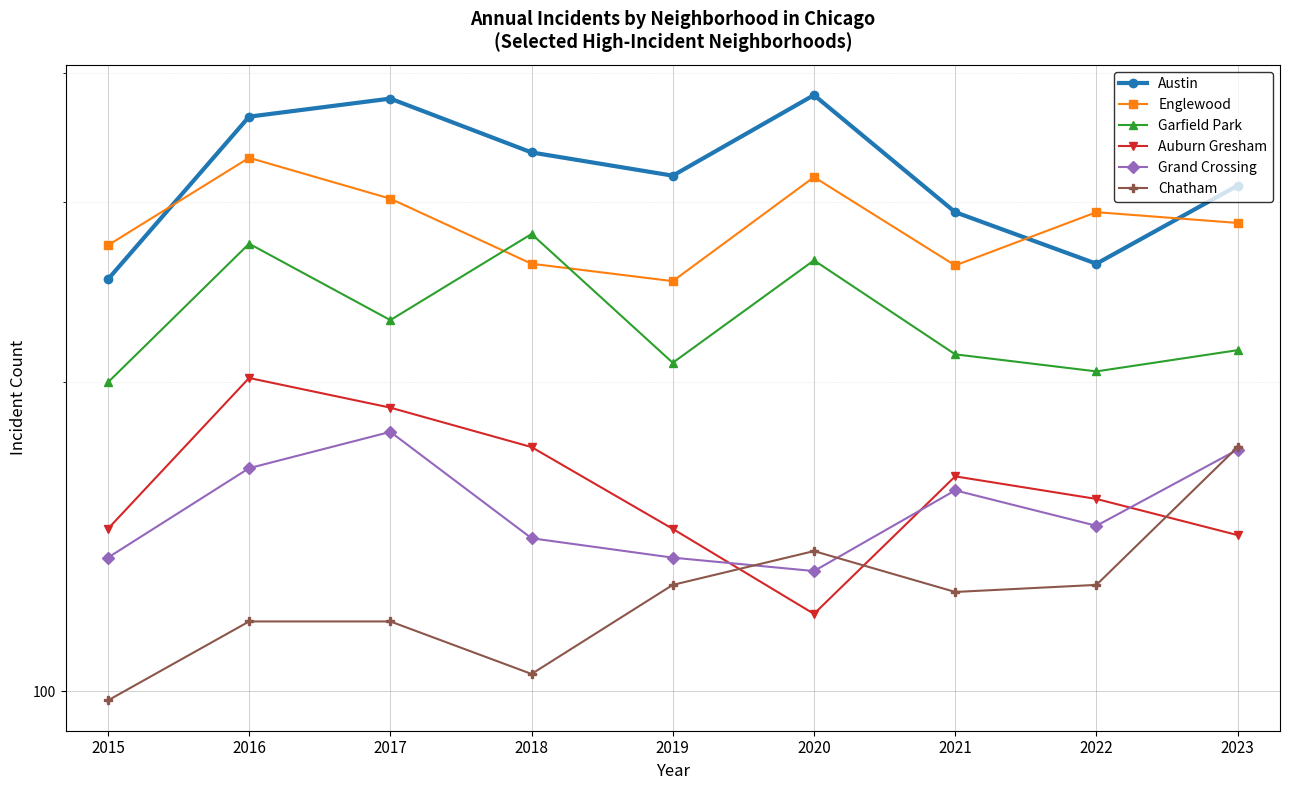

How many interior local peaks does the Chatham series have?

1